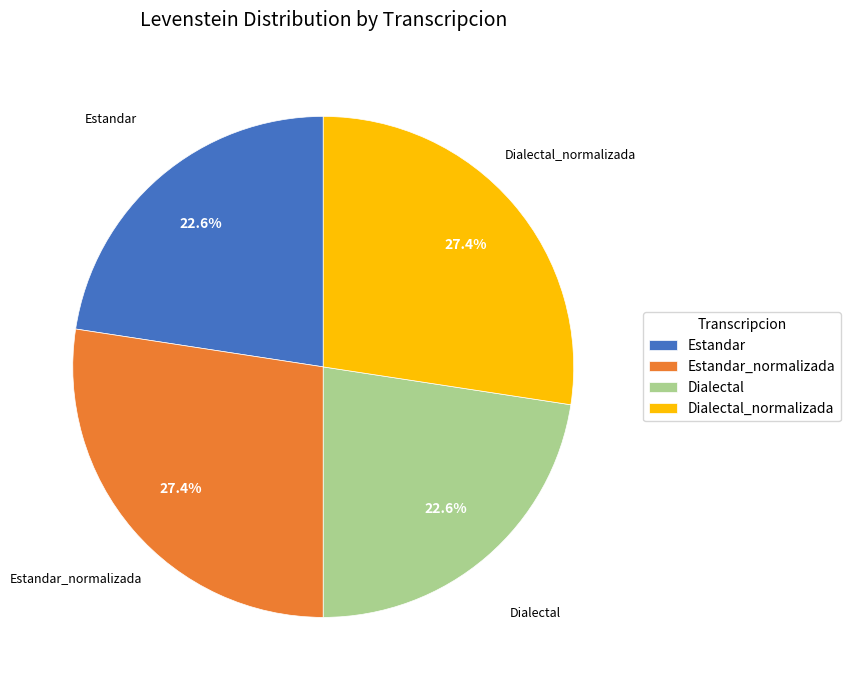

How many segments does this pie chart have?

4